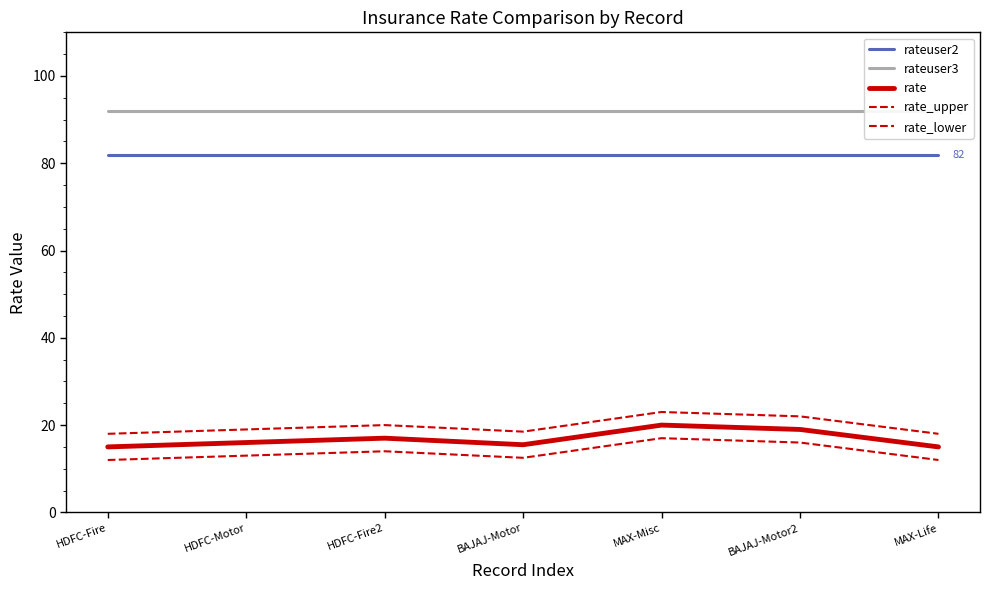

What is the difference between the rate values at HDFC-Fire and HDFC-Motor?

1.0